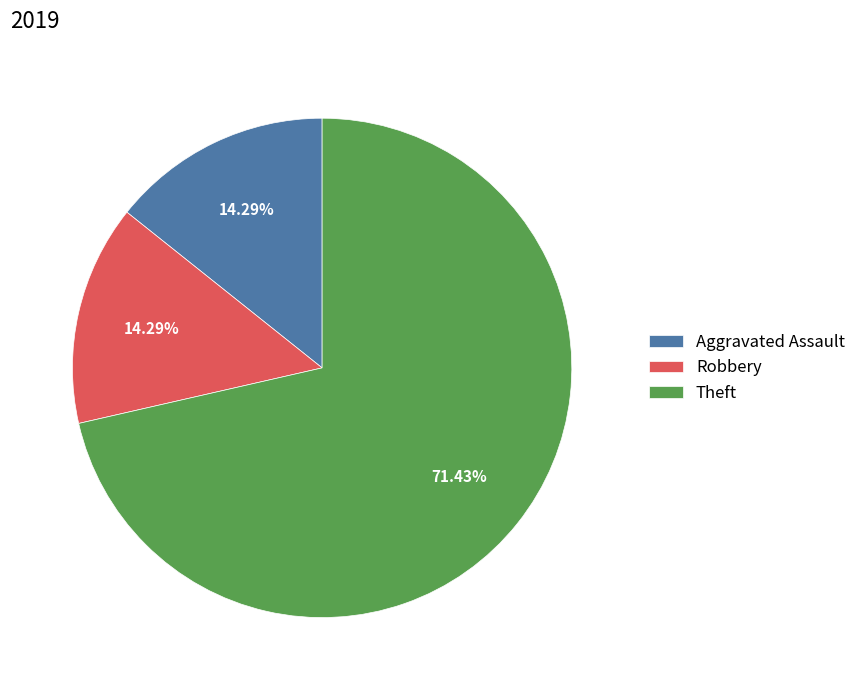

To the nearest percent, what is the average slice percentage?

33%